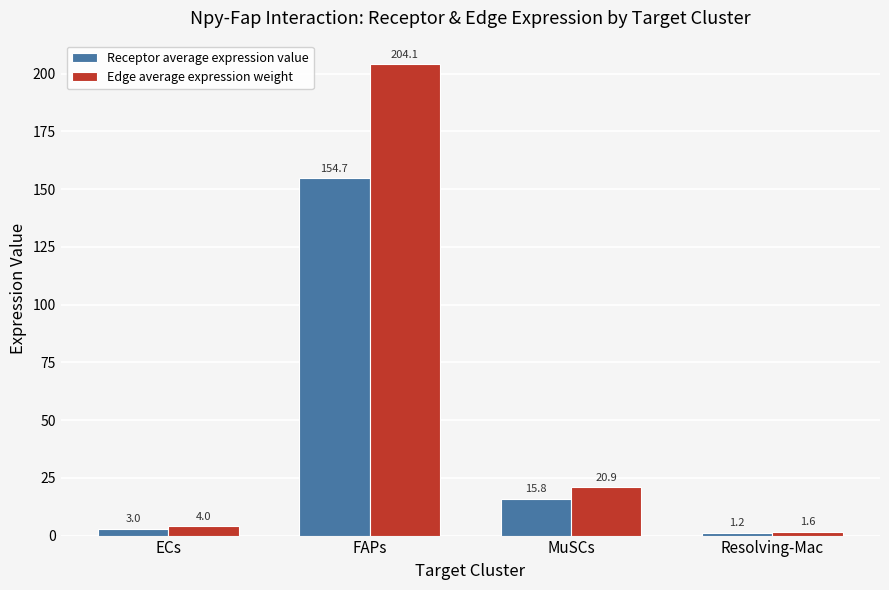

How many categories are shown in the chart?

4